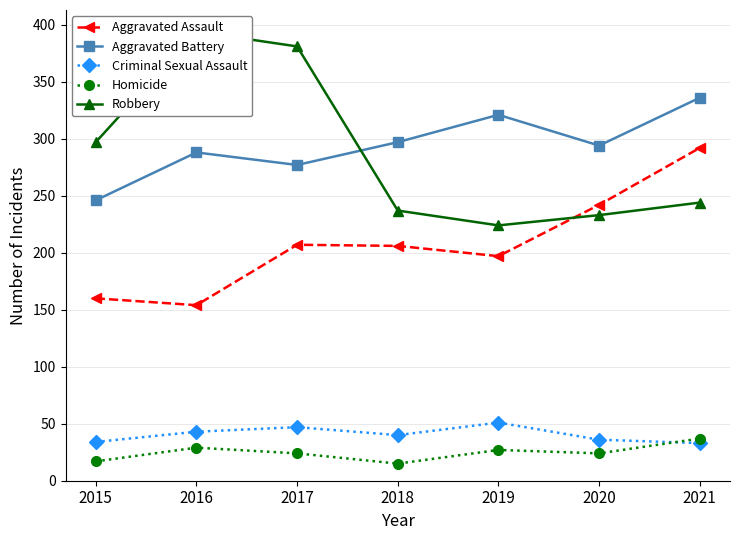

The value of Robbery at 2017 is 238. True or false?

False